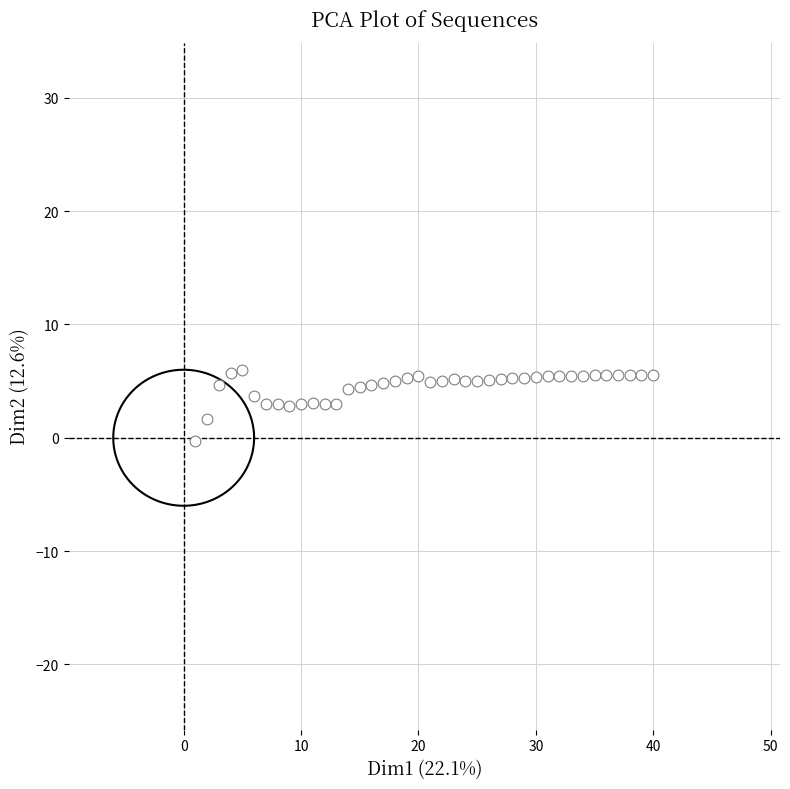

What is the range of X values (max minus min)?

39.0